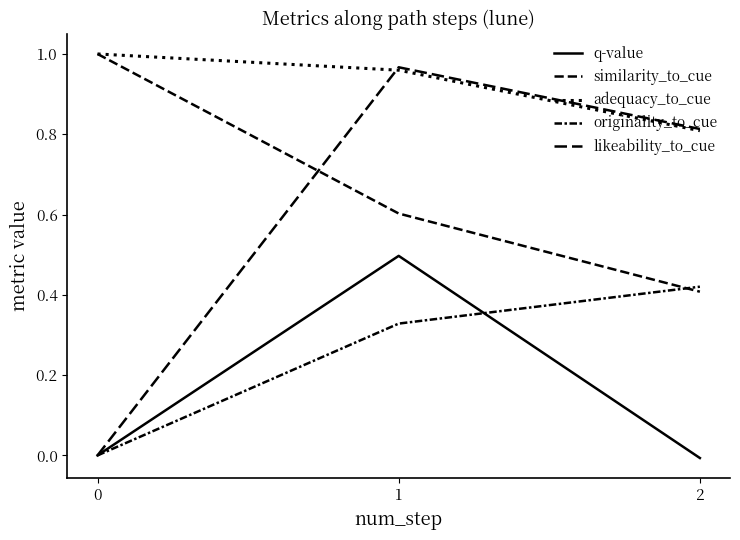

Does the chart display data point markers on the line(s)?

No